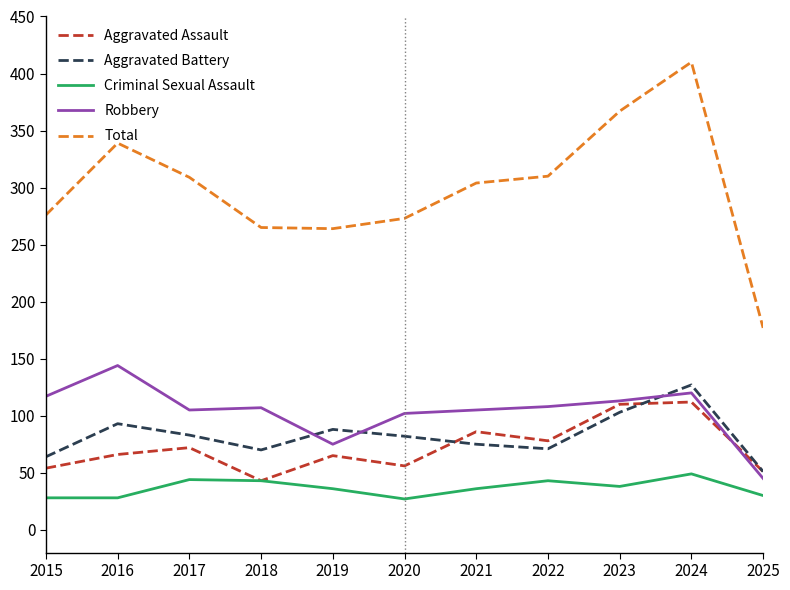

The value of Aggravated Battery at 2023 is 172. True or false?

False